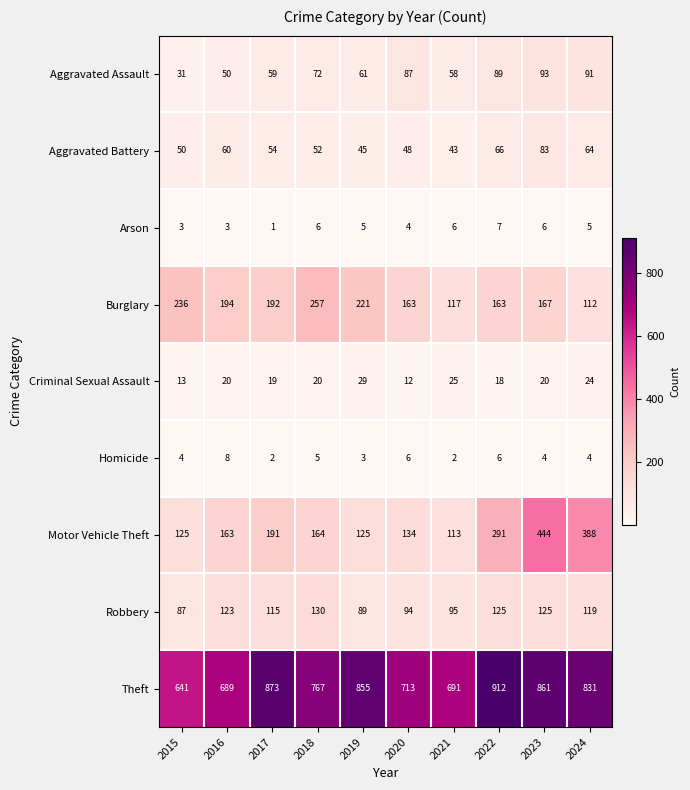

What is the difference between the Aggravated Assault values at 2023 and 2017?

34